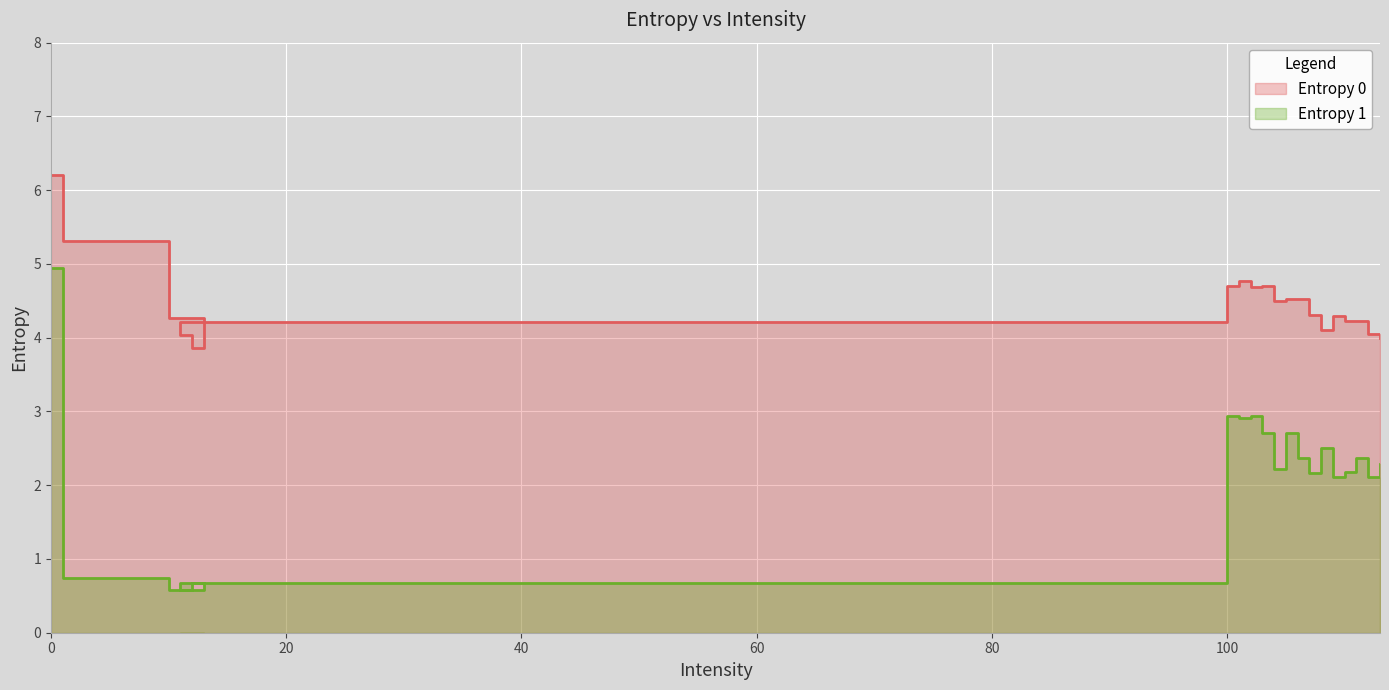

What is the label of the 4th point from the right?

110